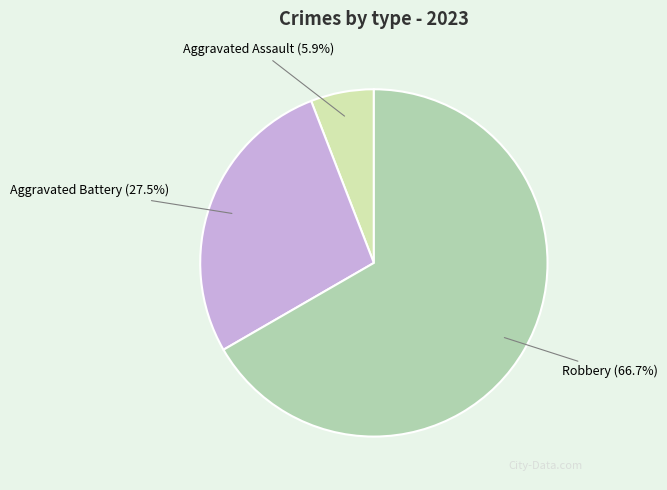

True or false: Aggravated Assault accounts for 1% of the total.

False